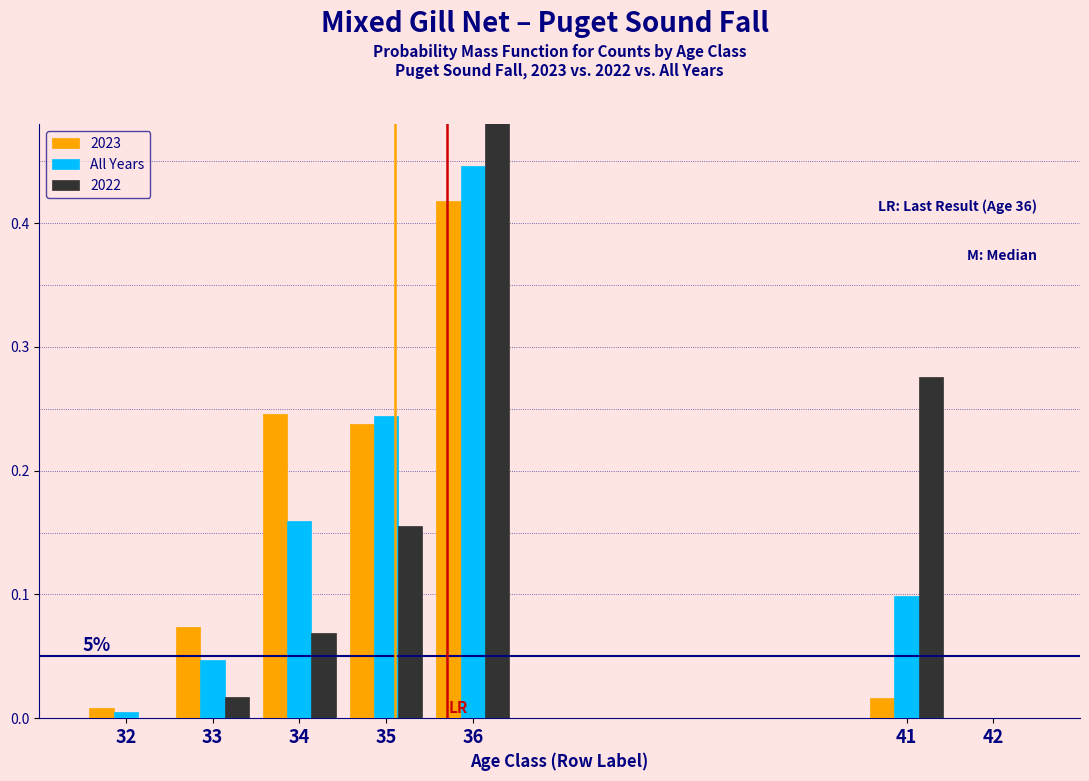

Which category has the highest value in the 2022 series?

36